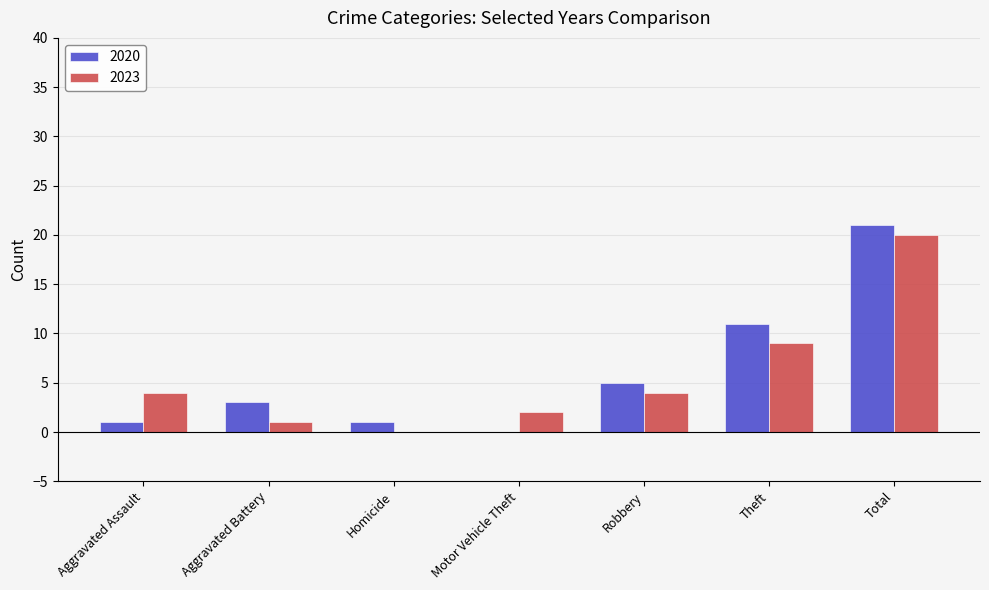

What is the total value across all series at Total?

41